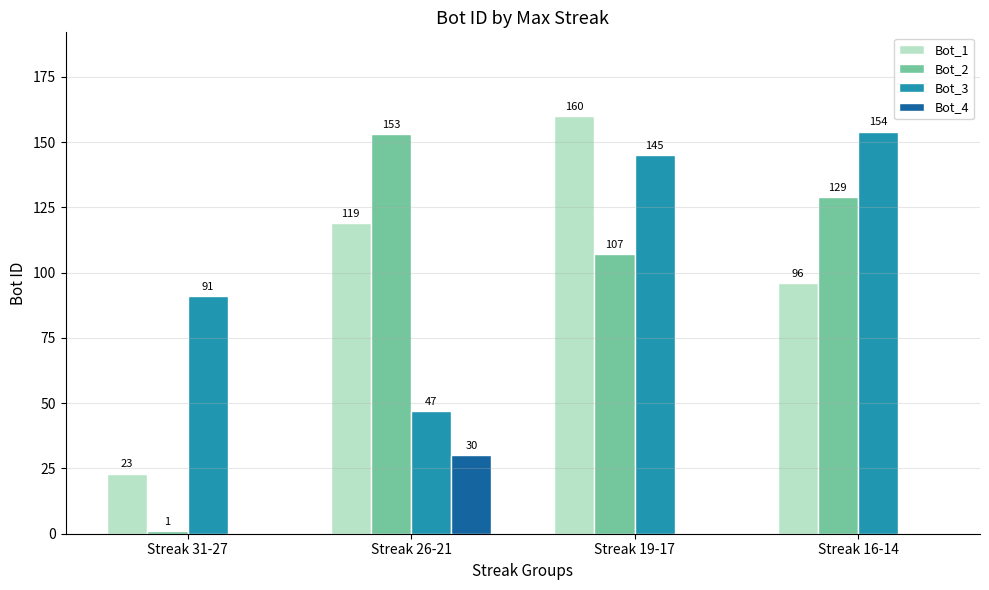

True or false: Bot_4 has a value of 0 at Streak 31-27.

True